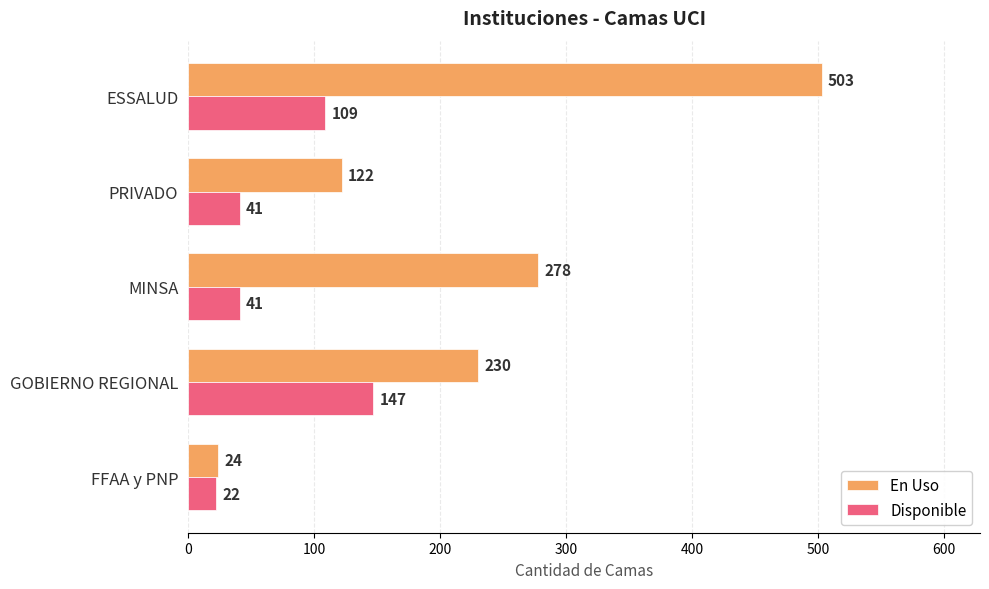

What is the approximate value of En Uso at FFAA y PNP, to the nearest 10?

20